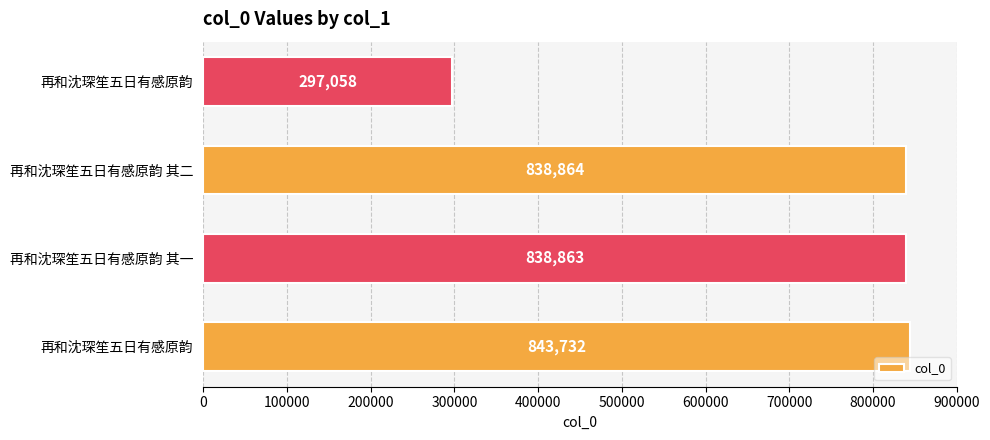

What is the smallest value displayed?

297058